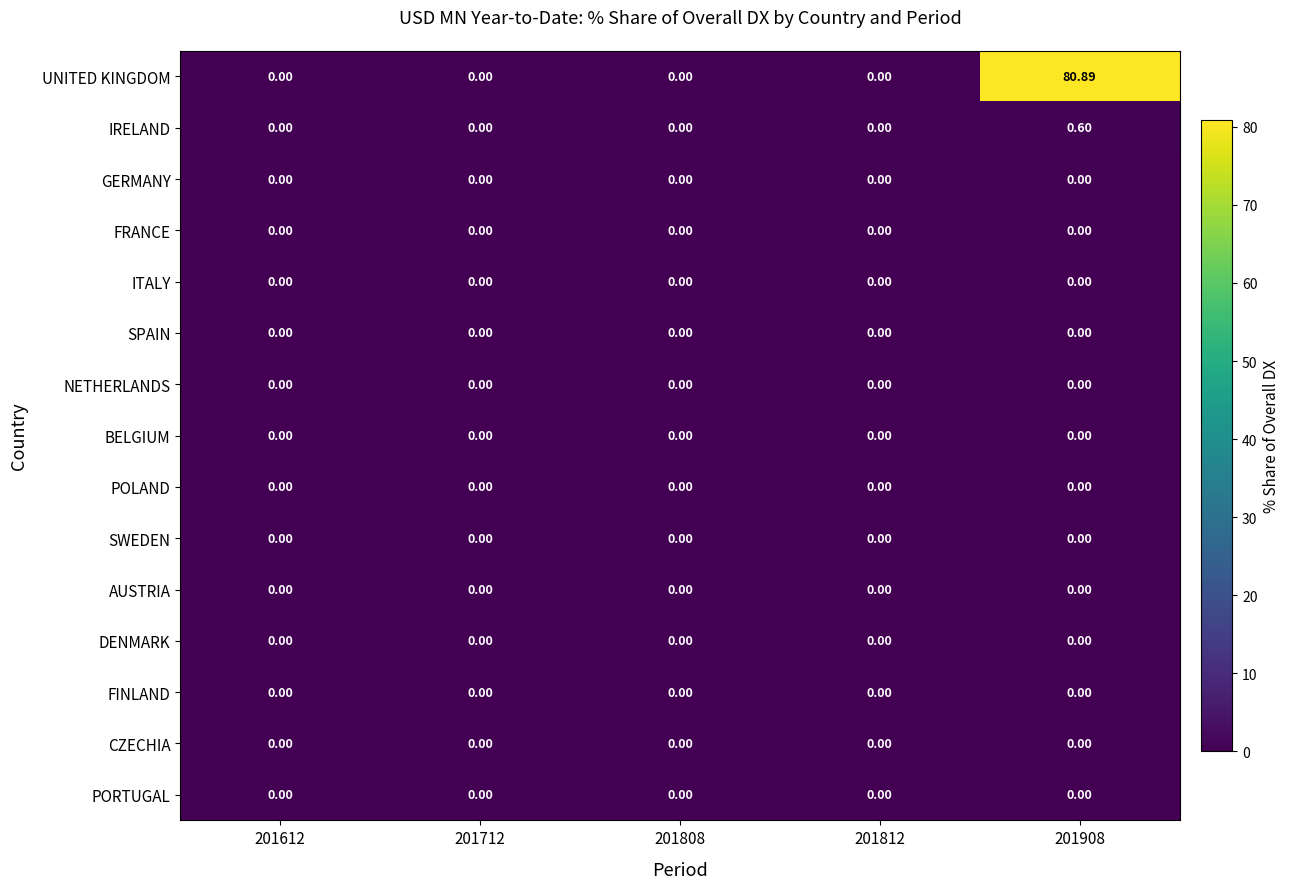

Which series changed the most between 201812 and 201908?

UNITED KINGDOM